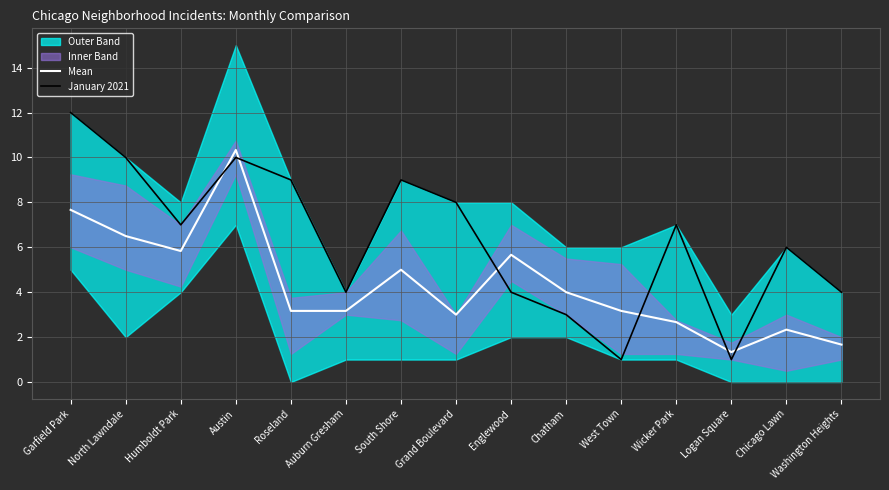

What is the maximum value for Mean?

10.3